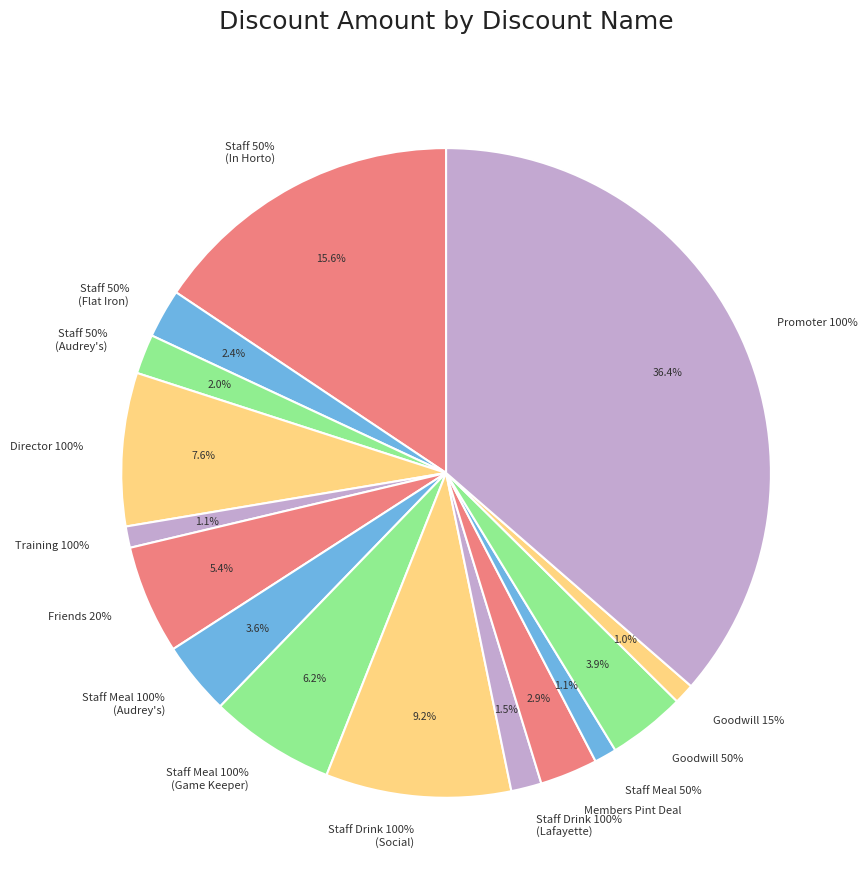

To the nearest percent, what is the difference between the largest and smallest slice percentages?

35%